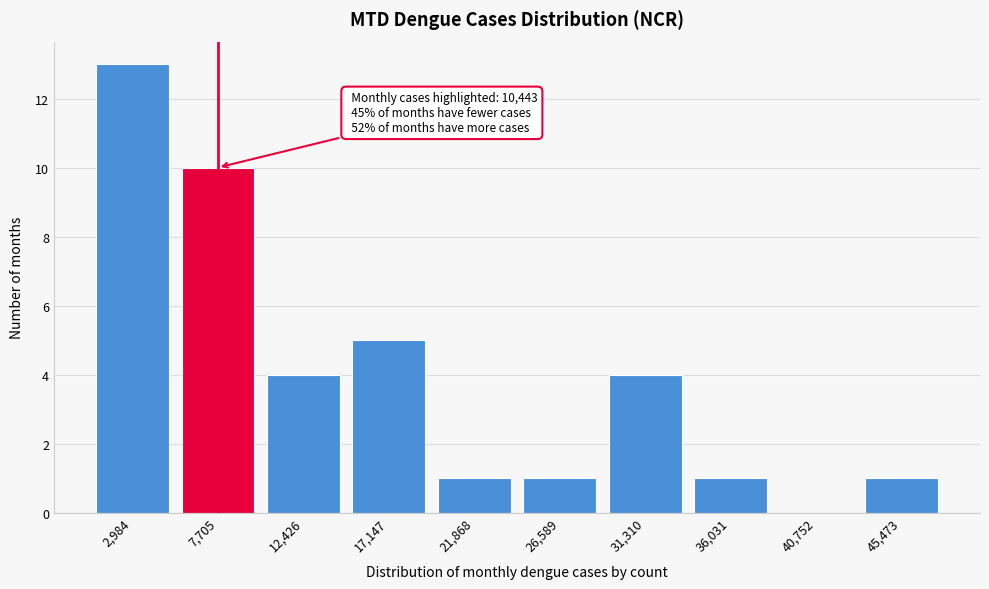

Reading right to left, extract all data points from this chart.

45,473=1	40,752=0	36,031=1	31,310=4	26,589=1	21,868=1	17,147=5	12,426=4	7,705=10	2,984=13